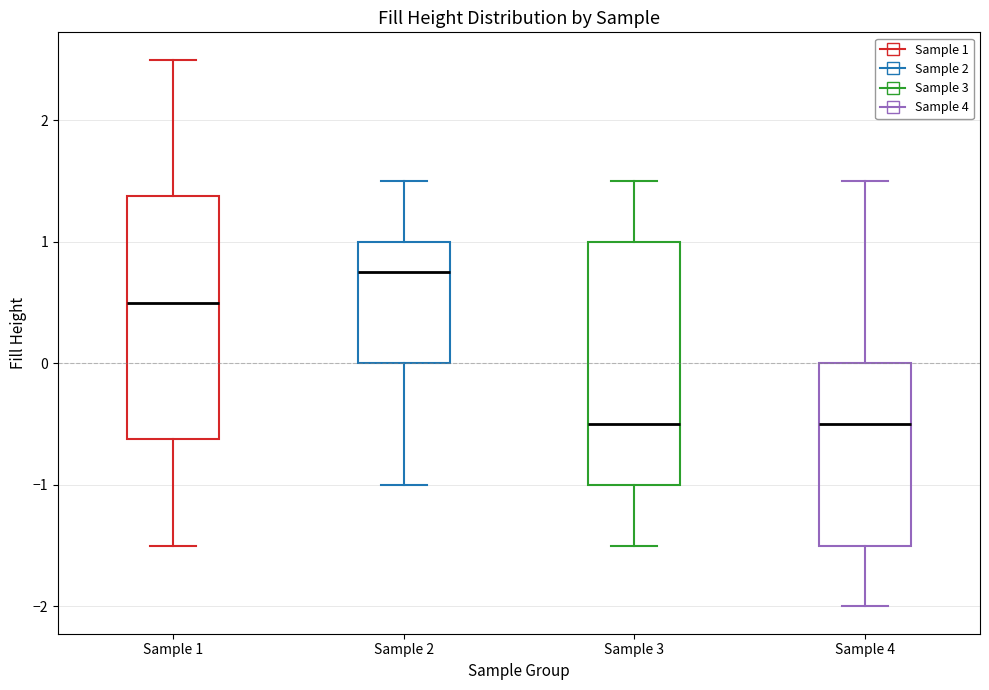

Reading left to right, read every box against the y-axis: the position of its median line, the range the box covers, and the ends of its whiskers. The values are not printed on the chart, so give them approximately, as read against the axis.

Sample 1: median 0.5, box -0.6 to 1.4, whiskers -1.5 to 2.5
Sample 2: median 0.8, box 0.0 to 1.0, whiskers -1.0 to 1.5
Sample 3: median -0.5, box -1.0 to 1.0, whiskers -1.5 to 1.5
Sample 4: median -0.5, box -1.5 to 0.0, whiskers -2.0 to 1.5